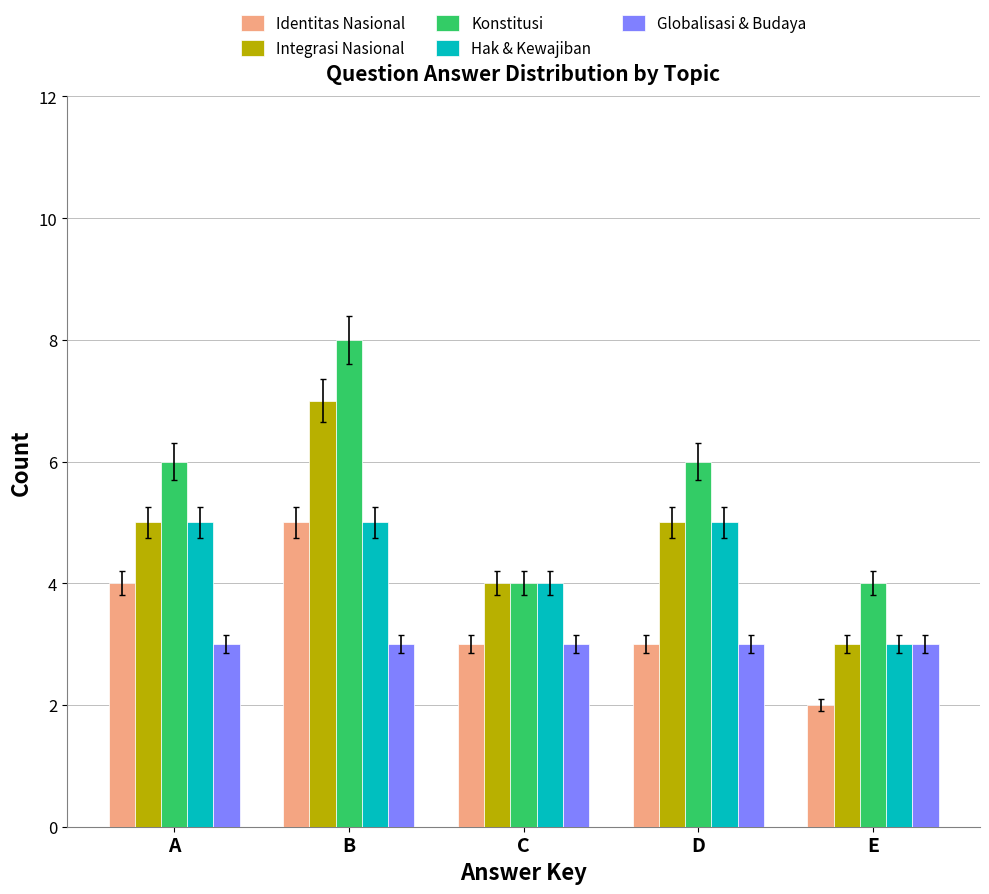

How many groups of bars are there?

5